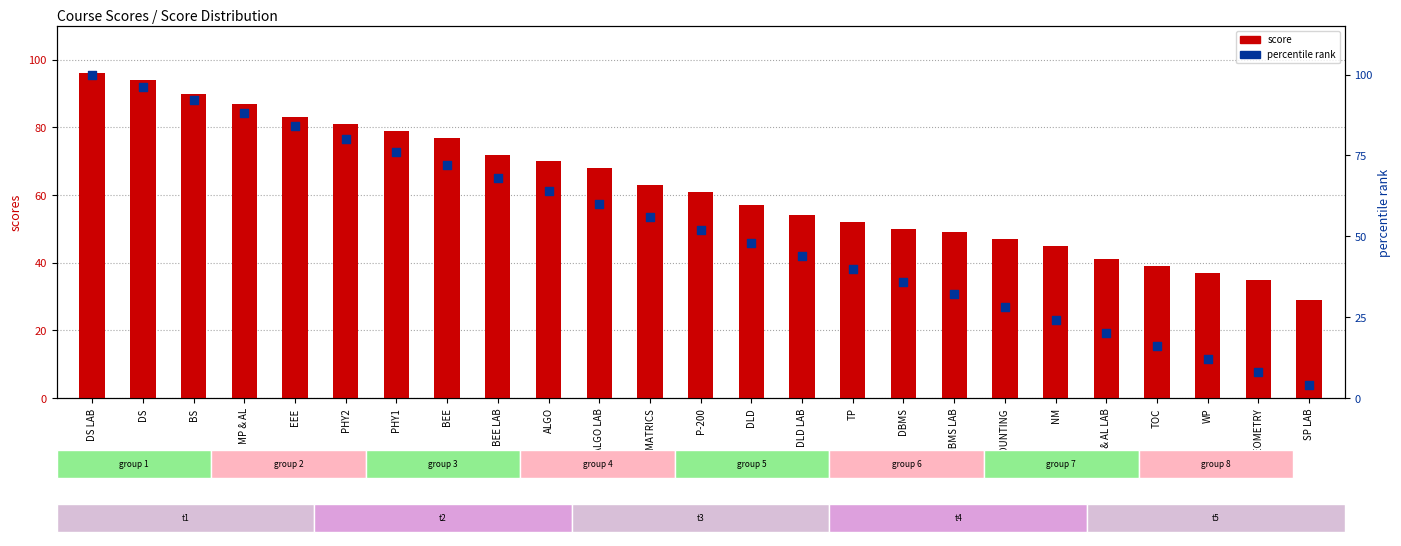

Which series contains the highest Y value?

percentile rank